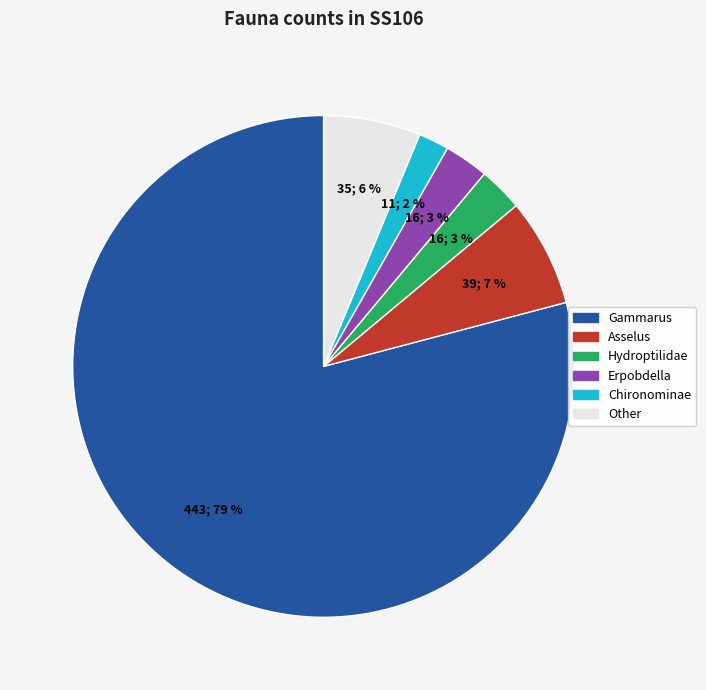

To the nearest percent, what is the average slice percentage?

17%